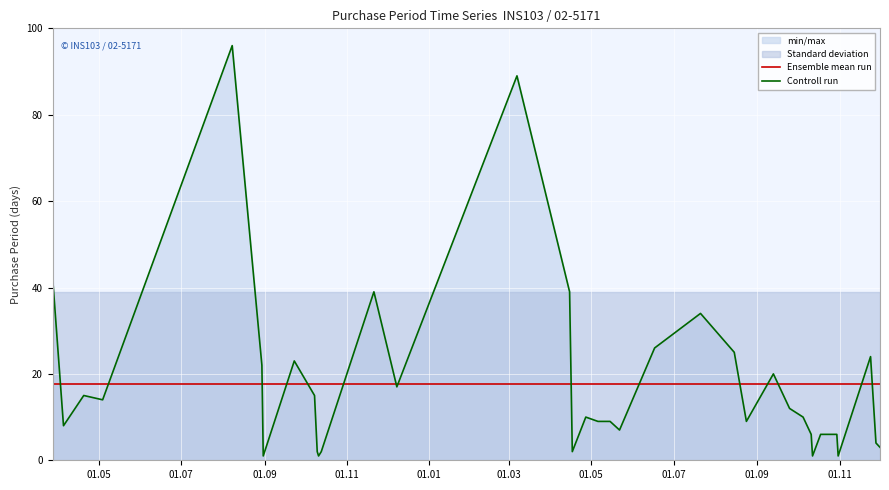

What is the minimum value for Controll run?

1.0